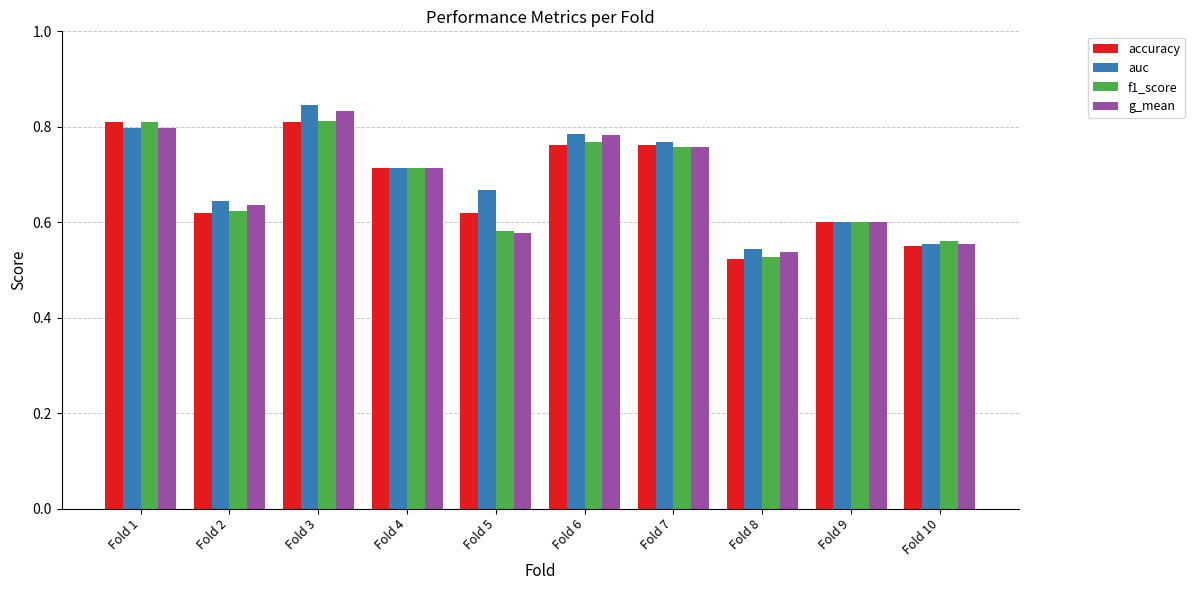

Which series has the largest range (max minus min)?

auc